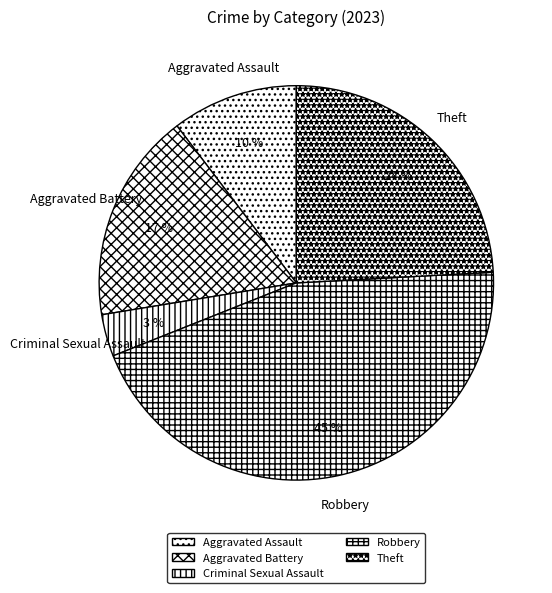

Count the number of slices in the pie.

5